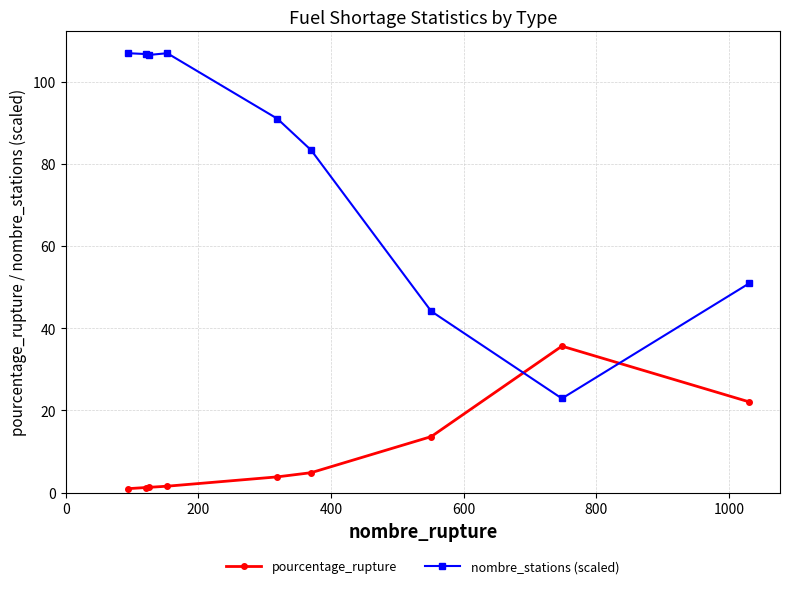

List the series in order of their overall mean, highest first.

nombre_stations (scaled), pourcentage_rupture